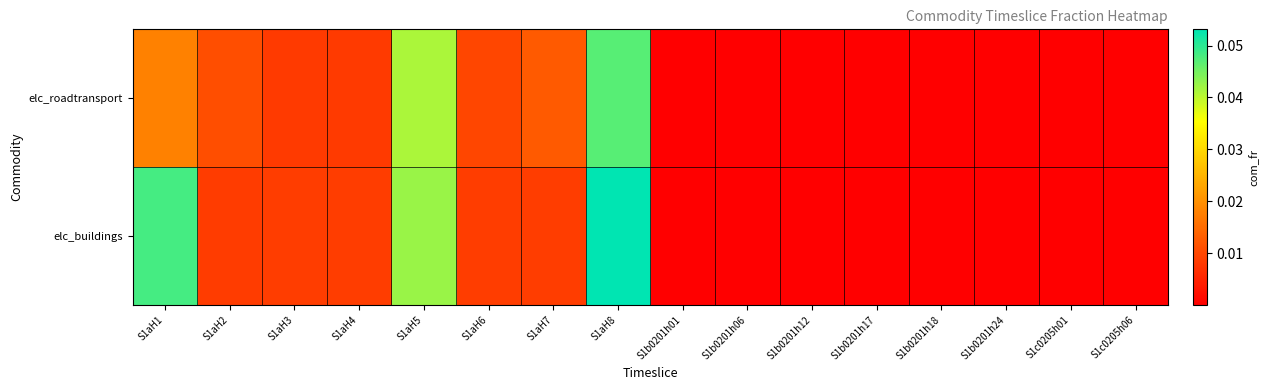

Which has a higher value, S1b0201h18 or S1b0201h06?

S1b0201h18